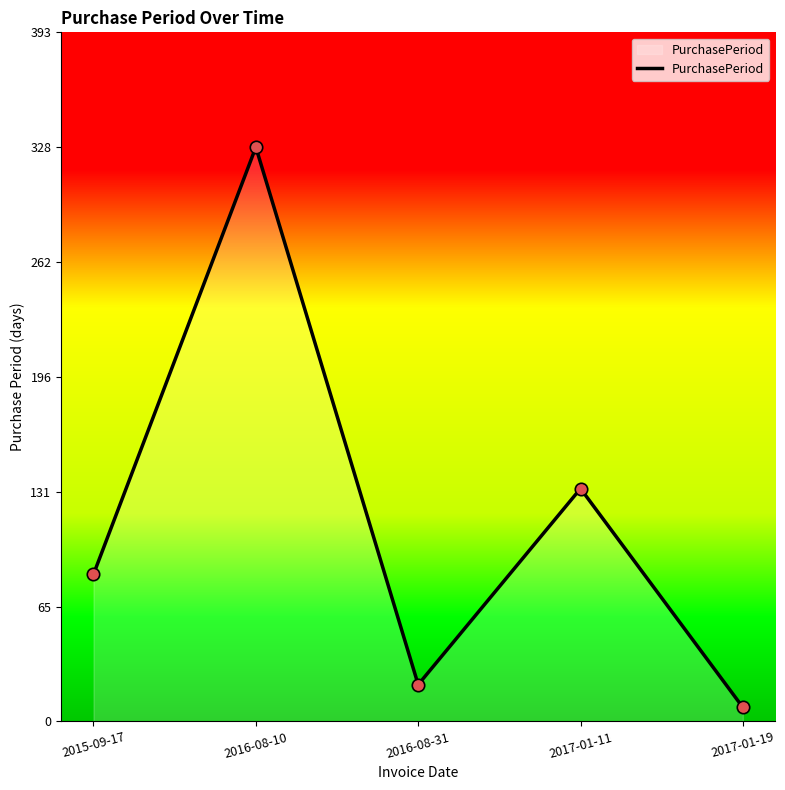

What is the change in value from 2015-09-17 to 2017-01-19?

-76